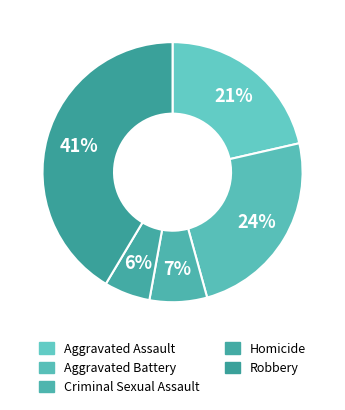

Count the number of slices in the pie.

5